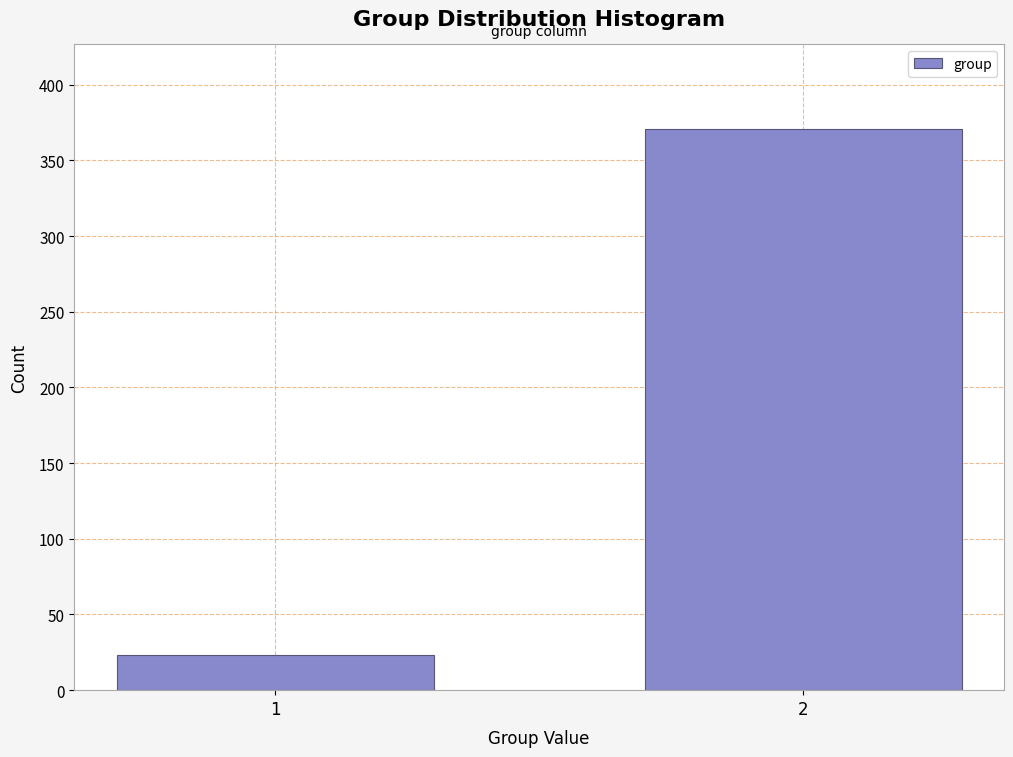

Reading right to left, list all the values displayed in this chart.

2=371	1=23